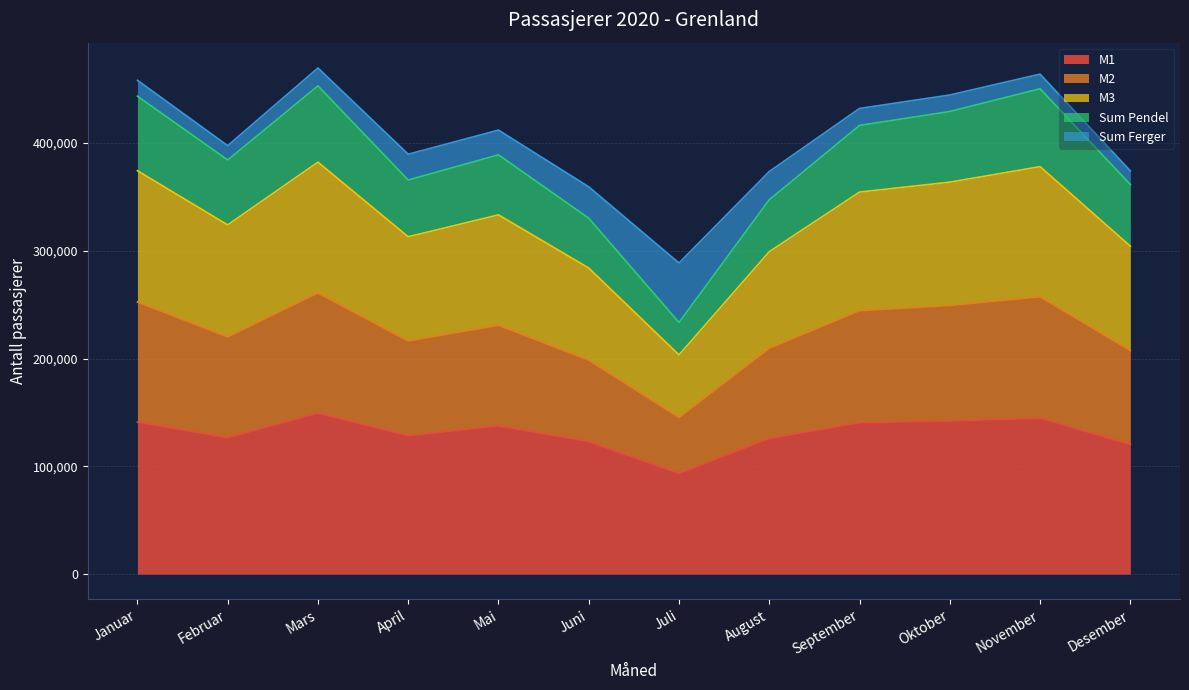

In M1, how many points are higher than both neighbors (excluding endpoints)?

3